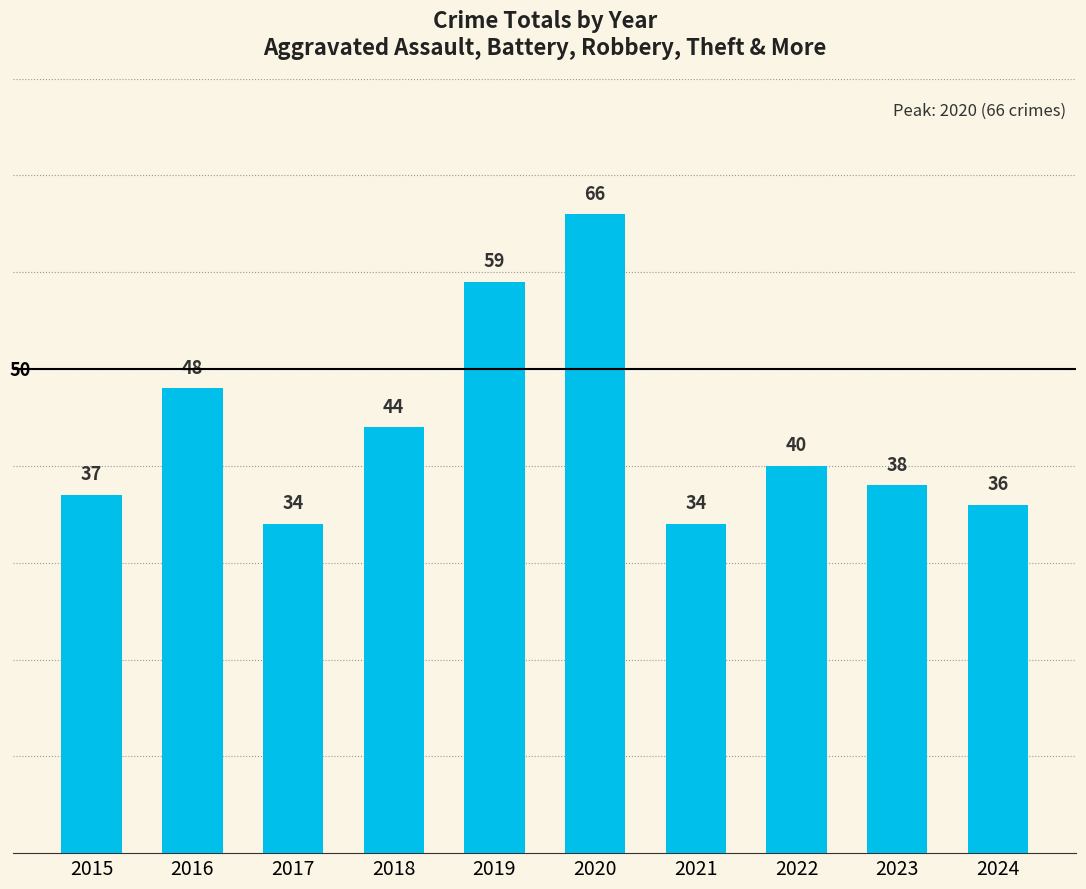

Which category has the highest value across all series?

2020